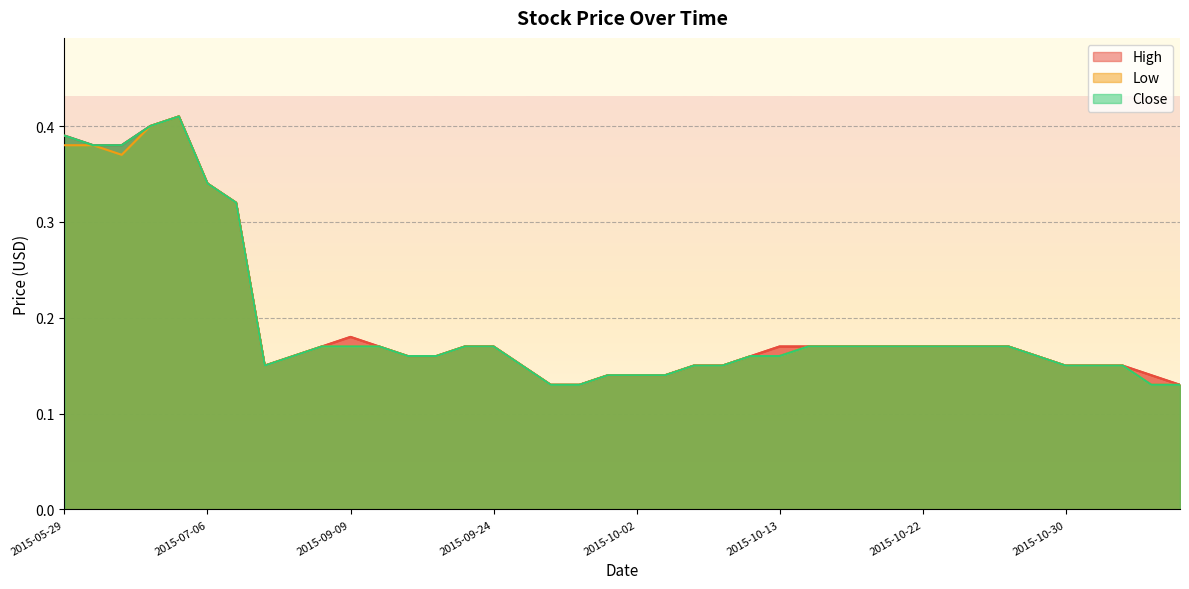

What is the sum of the Low values at 2015-09-21 and 2015-06-02?

0.5